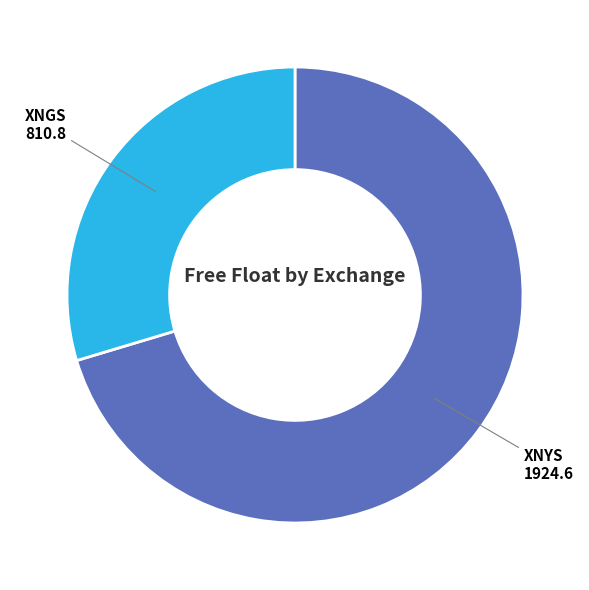

Is there a majority slice in this chart?

Yes